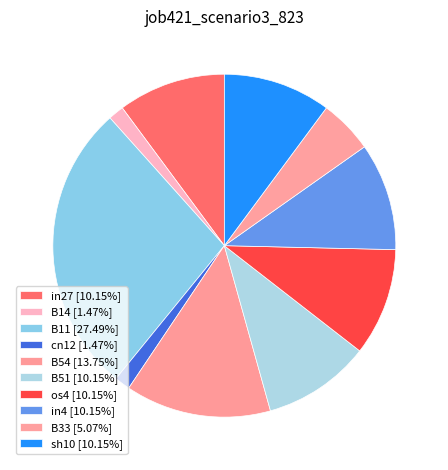

To the nearest percent, what is the difference between the largest and smallest slice percentages?

26%